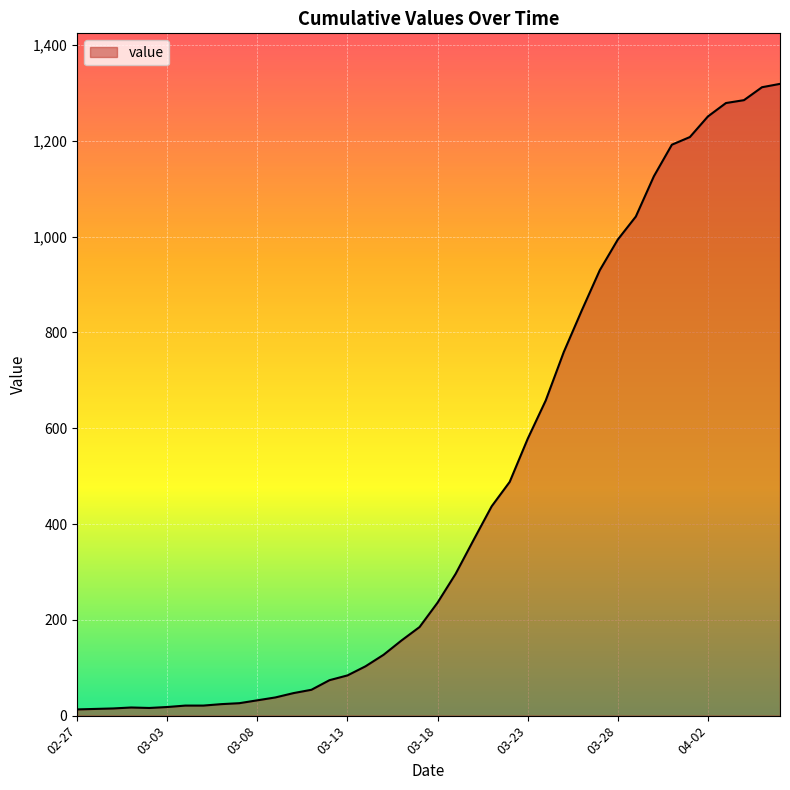

What is the greatest value displayed?

1319